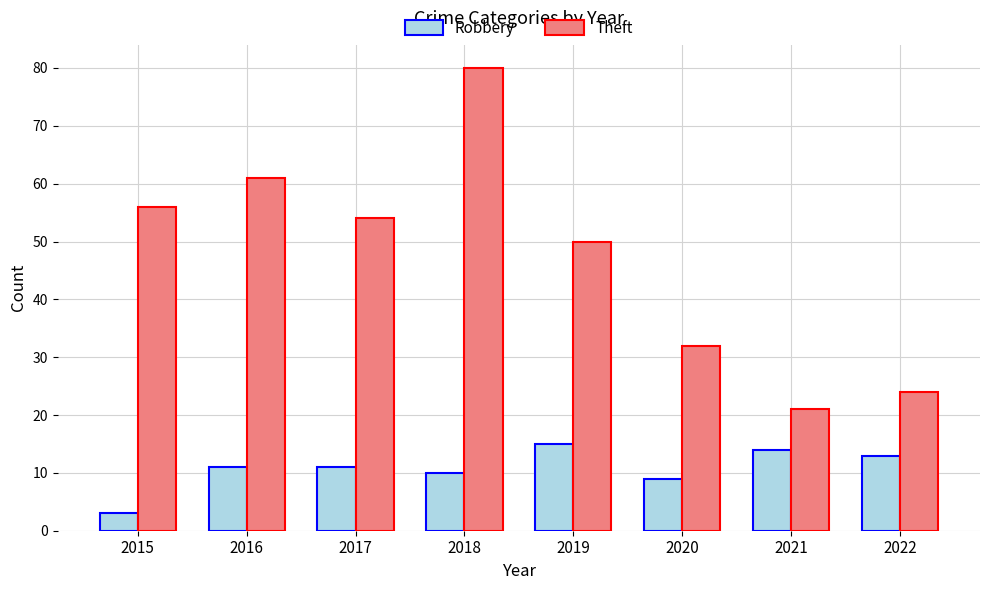

Reading right to left, transcribe all the data shown in this chart.

Robbery: 13	14	9	15	10	11	11	3
Theft: 24	21	32	50	80	54	61	56